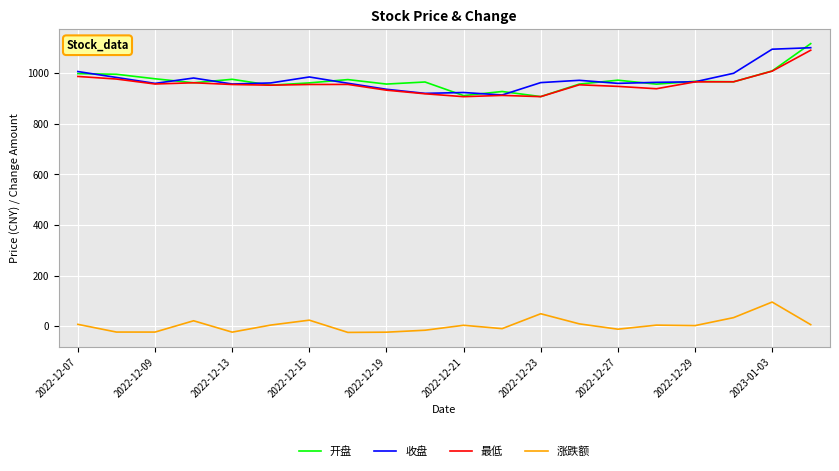

True or false: 收盘 and 开盘 cross at least once.

True